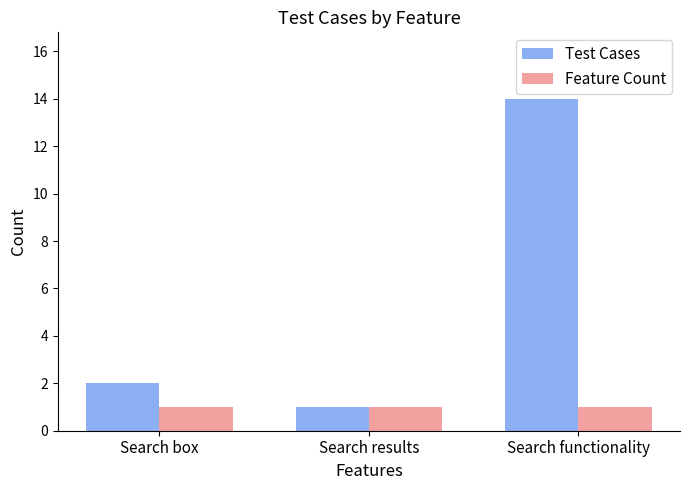

Which series changed the most between Search results and Search functionality?

Test Cases